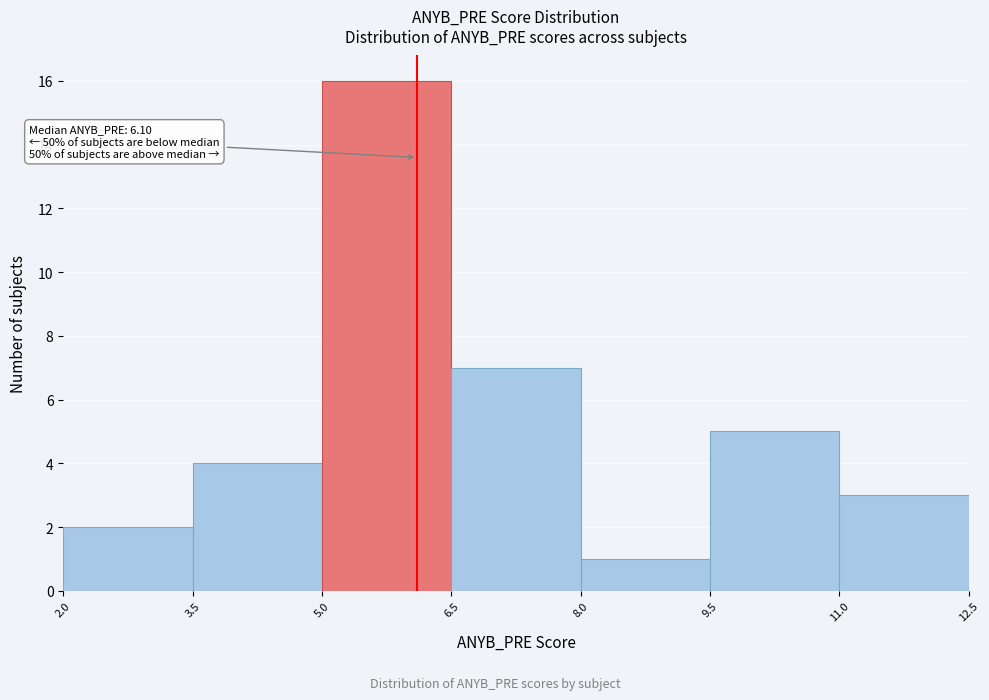

Which range on the x-axis has the tallest bar?

5.0 to 6.5